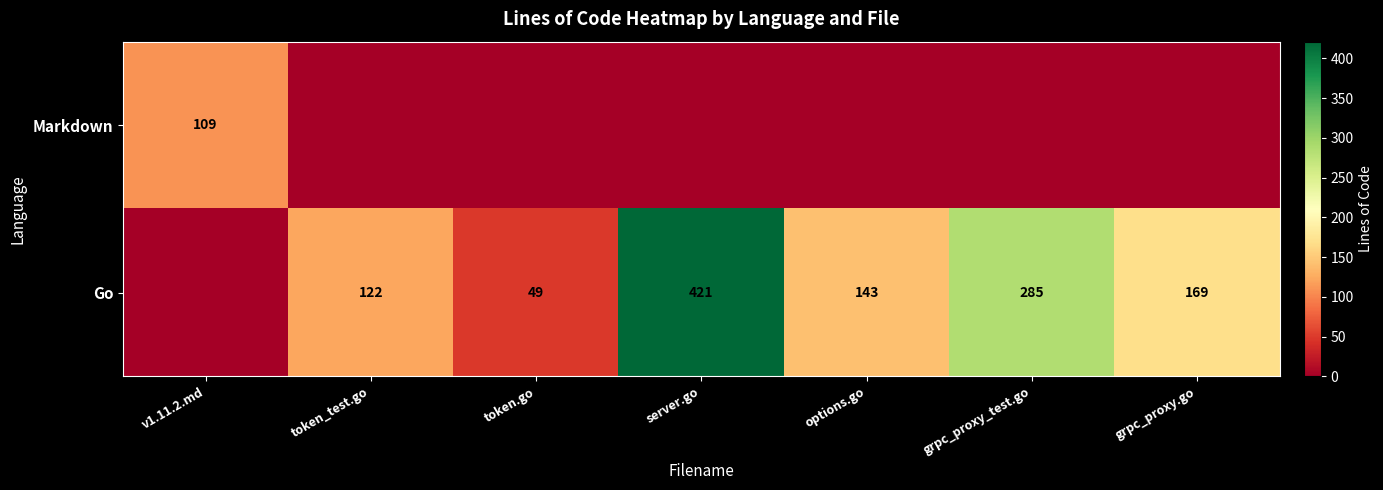

What is the difference between the Go values at token.go and token_test.go?

73